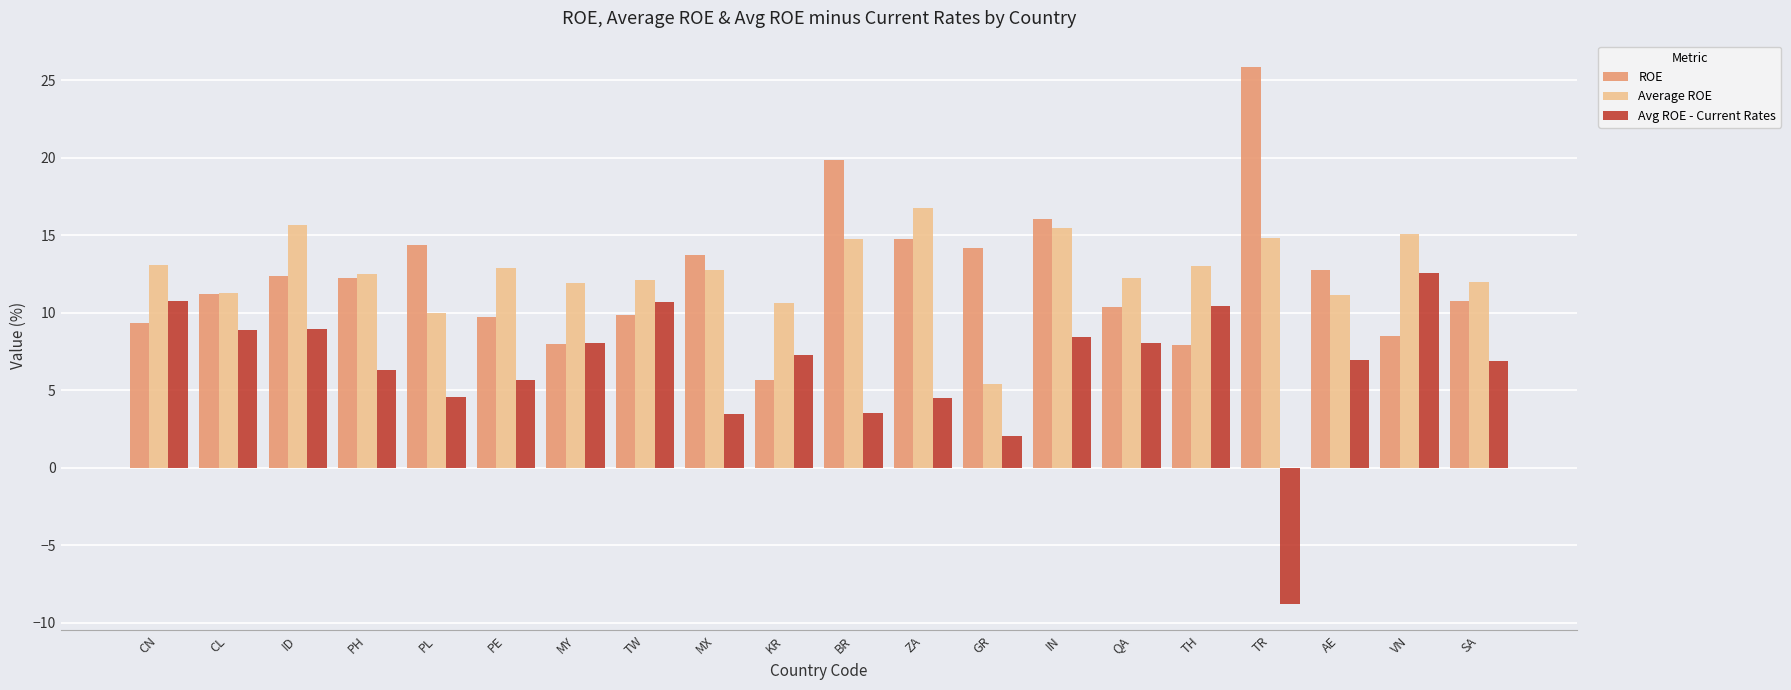

How many bars are there in total?

60